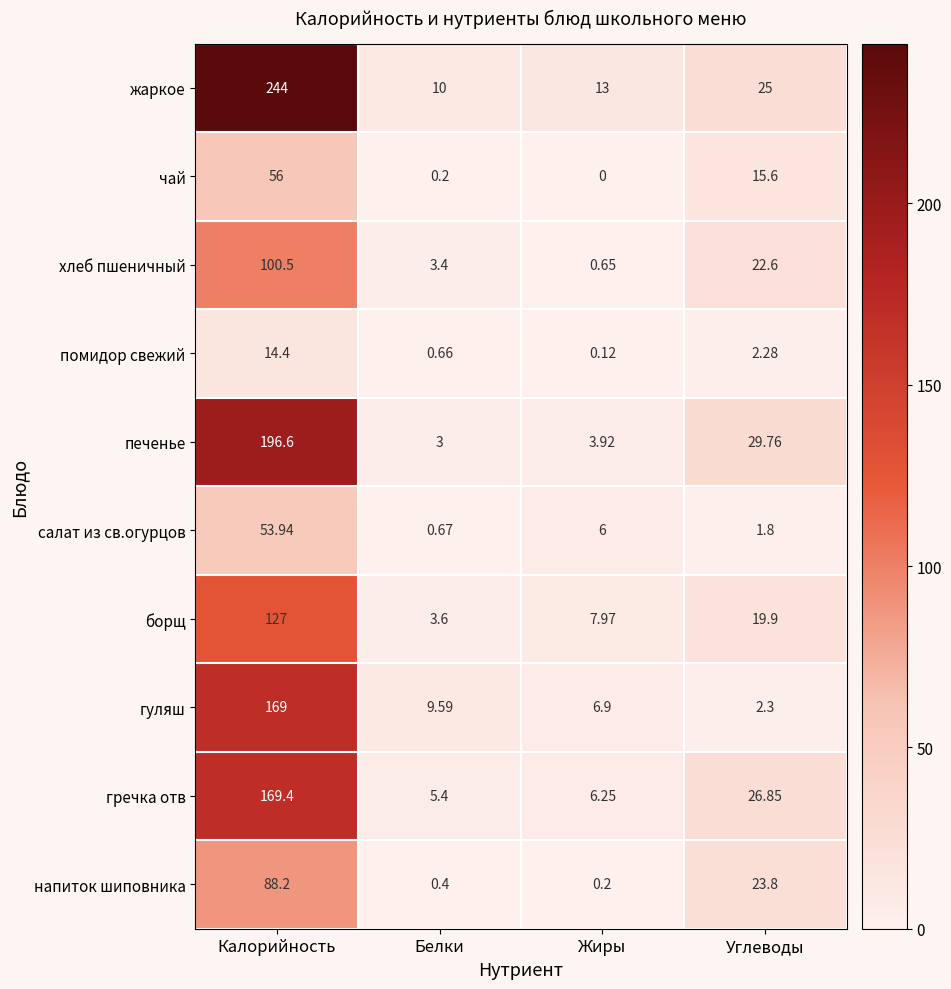

Count the number of data series in this chart.

10